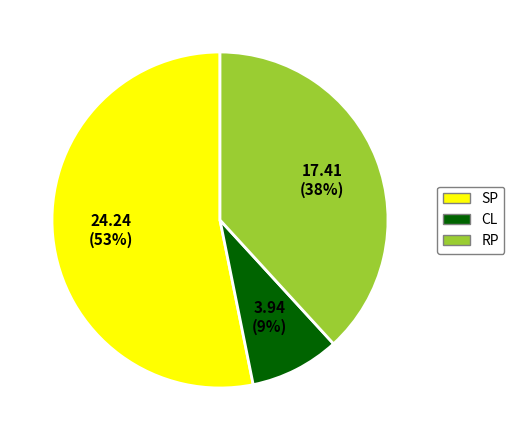

To the nearest percent, what portion does RP represent?

38%